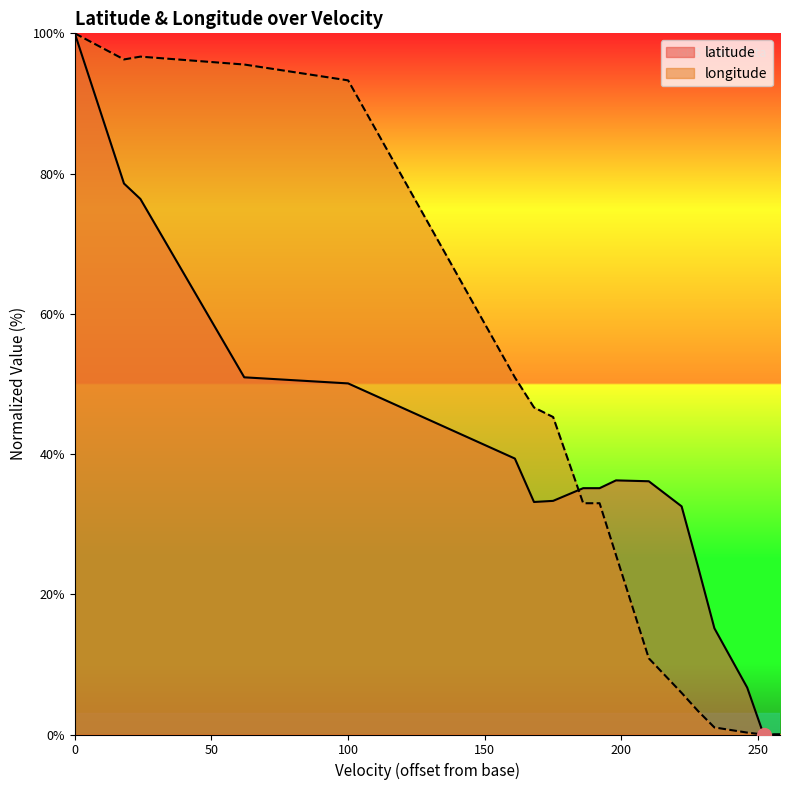

List the series in order of their overall mean, lowest first.

latitude, longitude